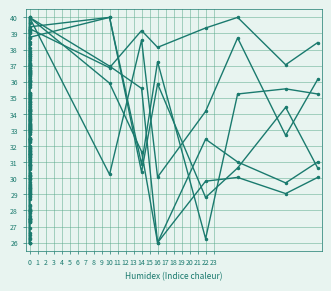

Count the number of categories in the chart.

40